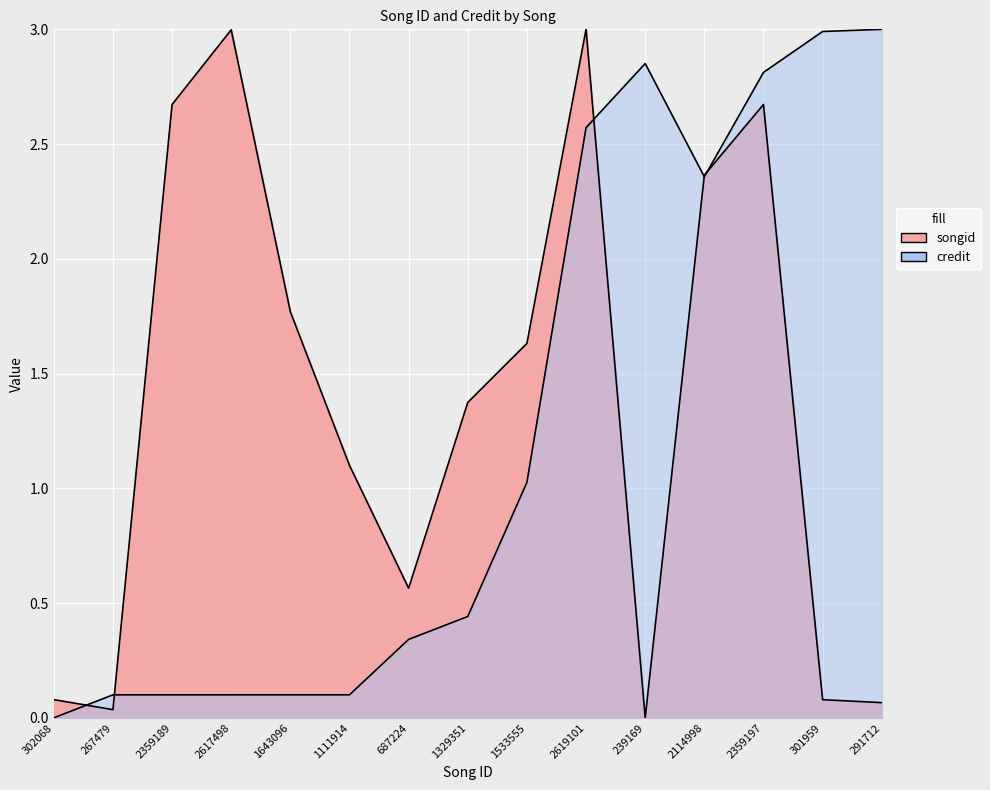

True or false: credit has a value of 3.0 at 301959.

True